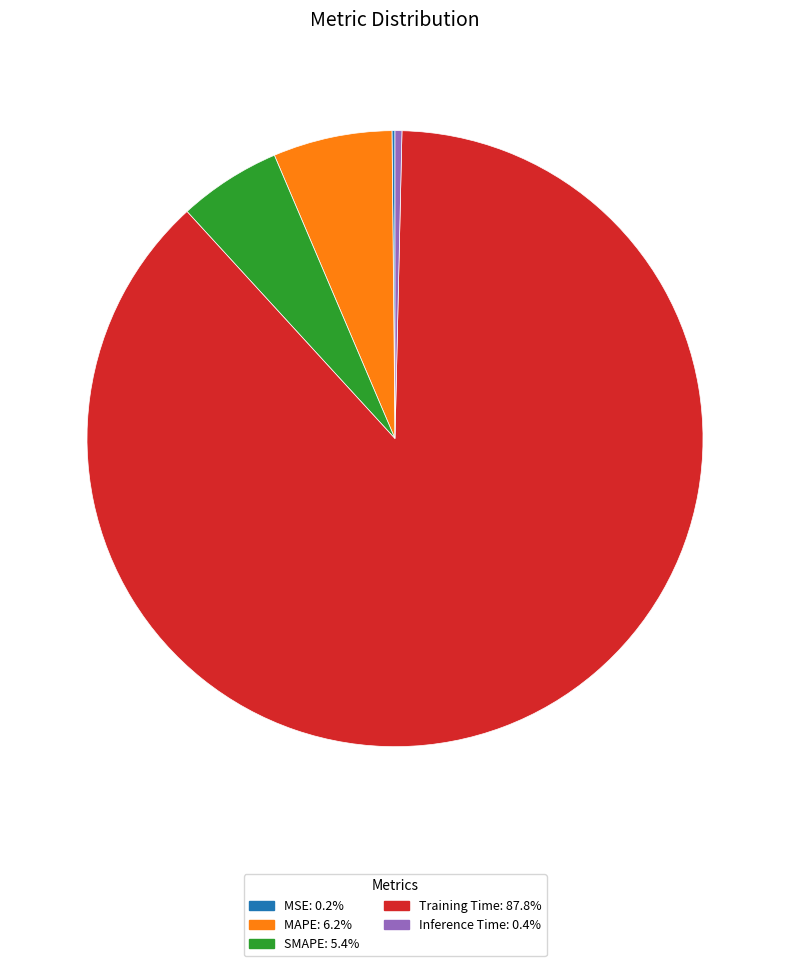

Is Training Time the majority of the pie?

Yes